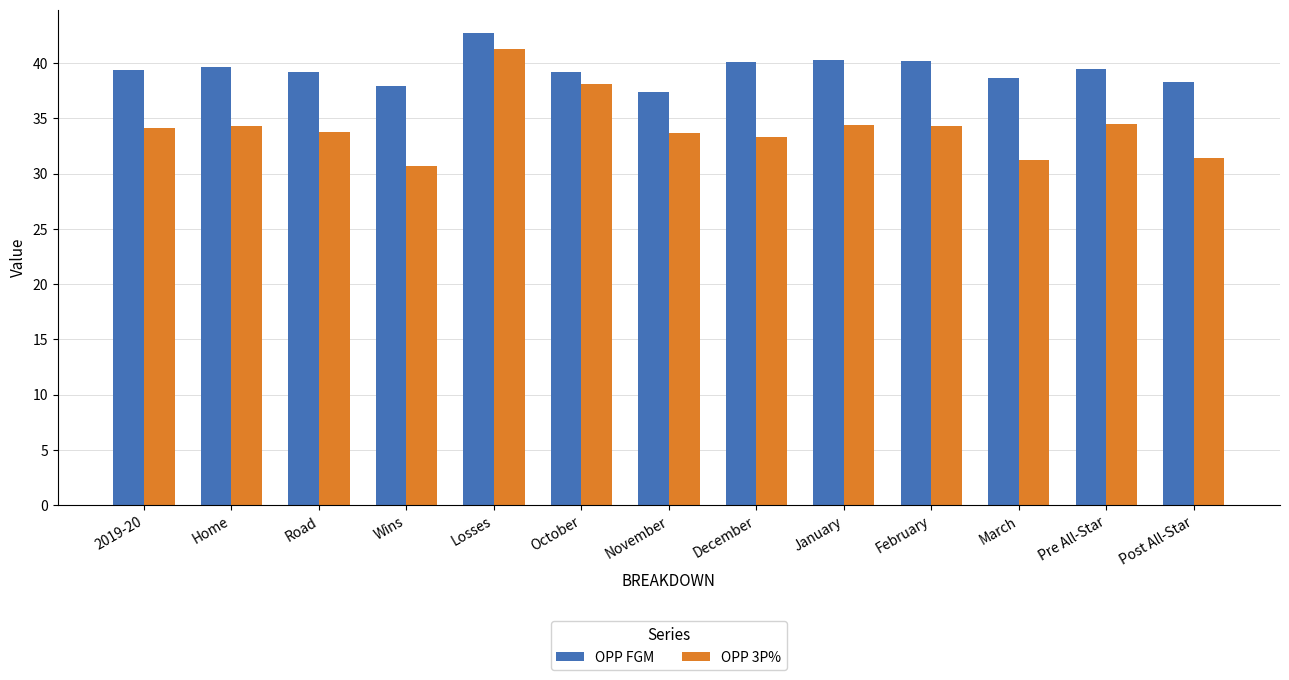

What is the label of the 10th bar from the right?

Wins